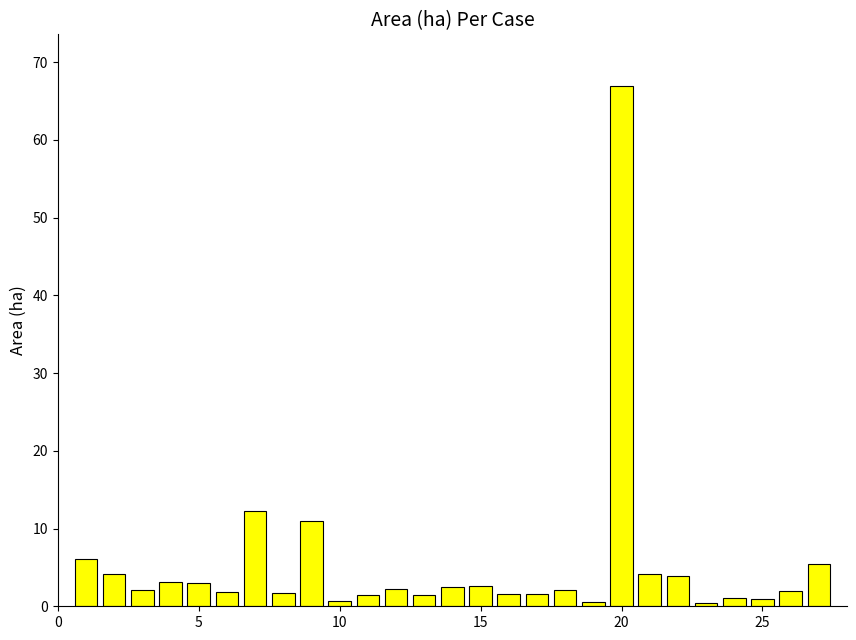

How many series are shown in this chart?

1